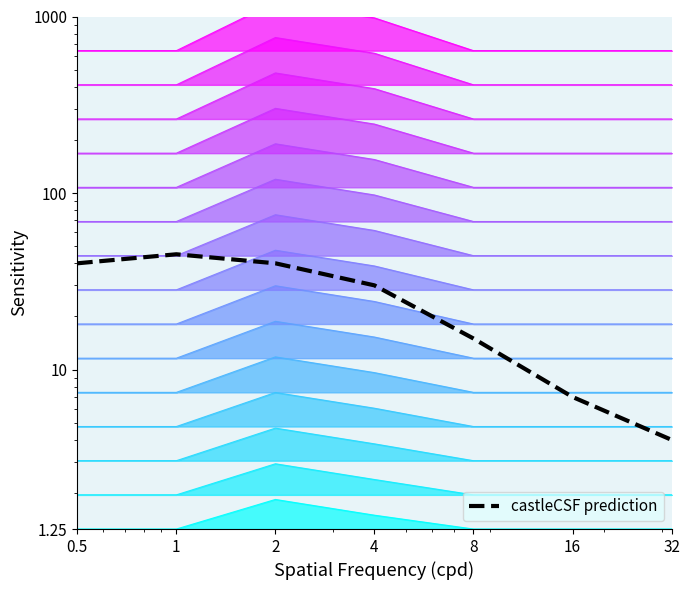

Read the value at 32.

4